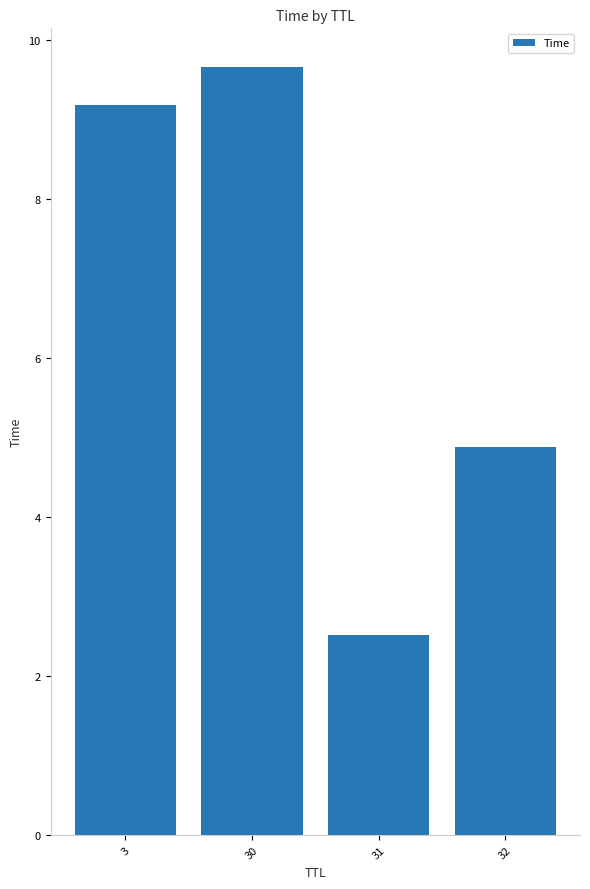

Does the chart contain stacked bars?

No